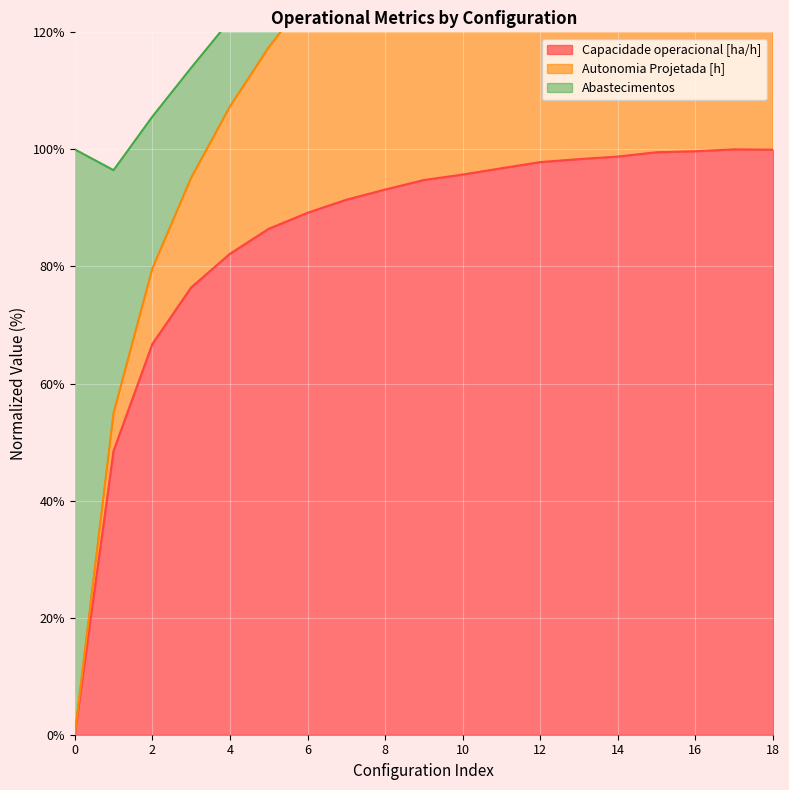

The Capacidade operacional [ha/h] series shows 144.4 at 12. True or false?

False